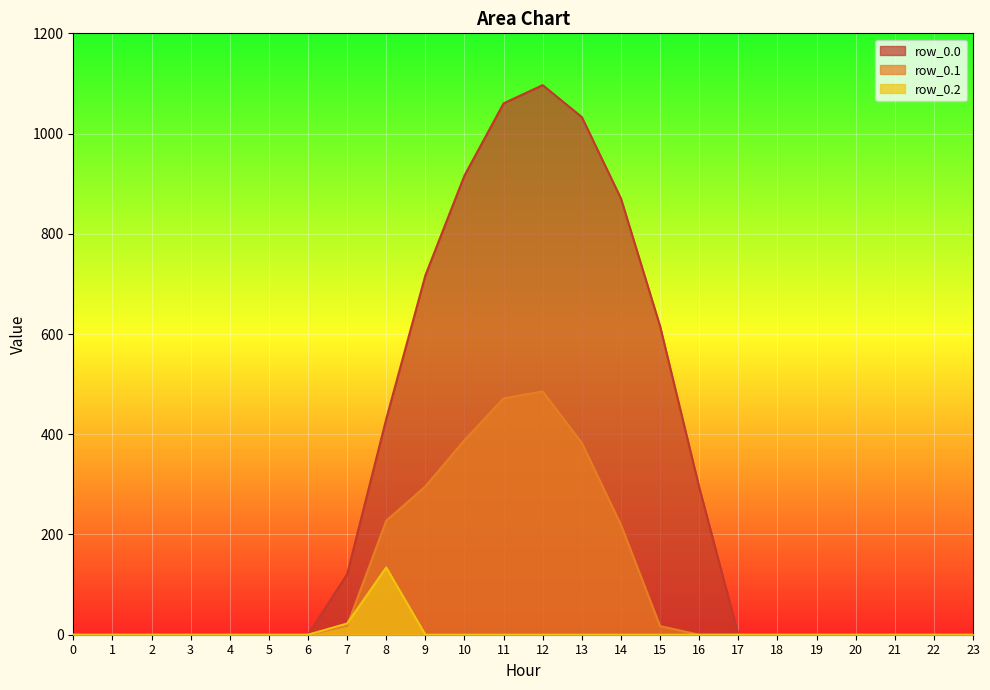

Reading right to left, what are all the values shown in this chart?

row_0.0: 0.0	0.0	0.0	0.0	0.0	0.0	0.0	294.5	615.9	870.6	1032.9	1096.7	1060.3	916.2	716.9	430.3	120.6	0.0	0.0	0.0	0.0	0.0	0.0	0.0
row_0.1: 0.0	0.0	0.0	0.0	0.0	0.0	0.0	0.0	17.3	219.2	382.7	485.4	471.7	388.1	295.9	227.5	17.7	0.0	0.0	0.0	0.0	0.0	0.0	0.0
row_0.2: 0.0	0.0	0.0	0.0	0.0	0.0	0.0	0.0	0.0	0.0	0.0	0.0	0.0	0.0	0.0	134.2	22.3	0.0	0.0	0.0	0.0	0.0	0.0	0.0